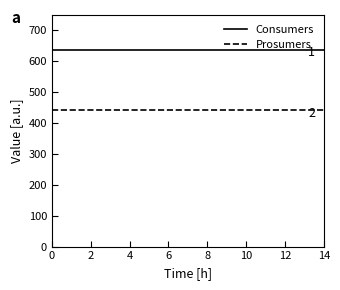

List the series in order of their overall mean, highest first.

Consumers, Prosumers